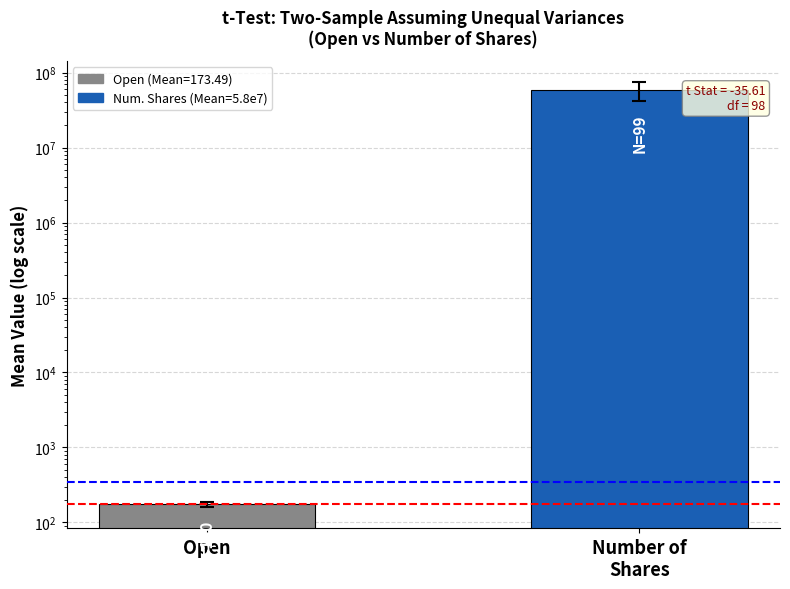

Reading right to left, list all the values displayed in this chart.

Number of
Shares=58022825.9	Open=173.5